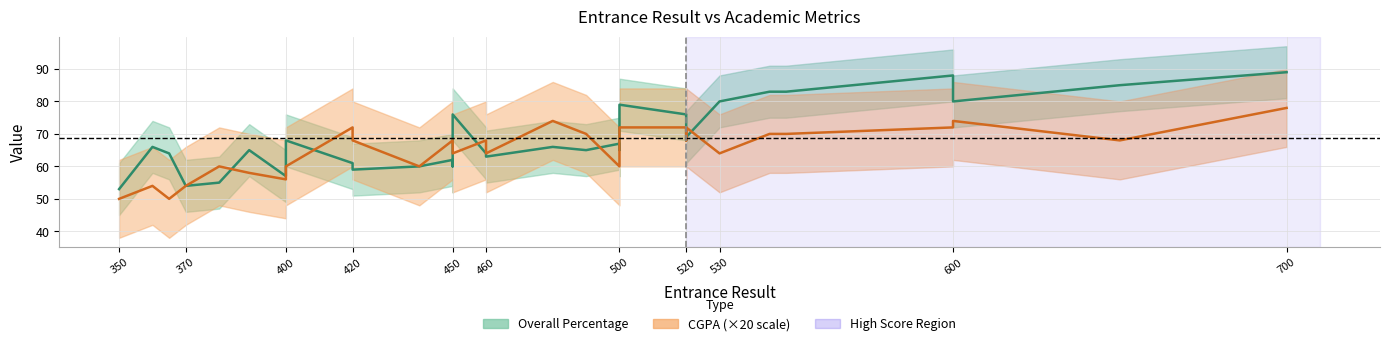

In Overall Percentage, how many points are higher than both neighbors (excluding endpoints)?

9